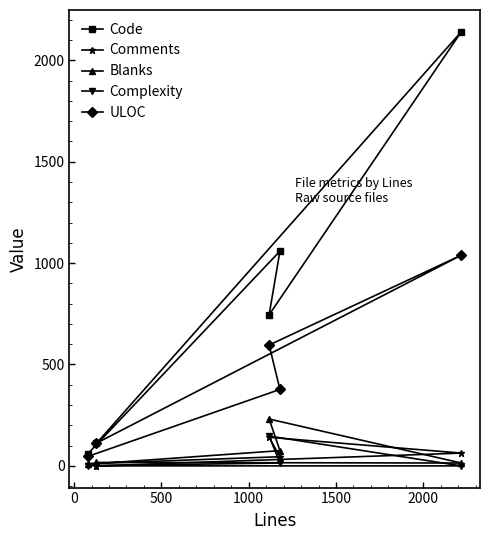

How many data points in Complexity are less than 1?

2